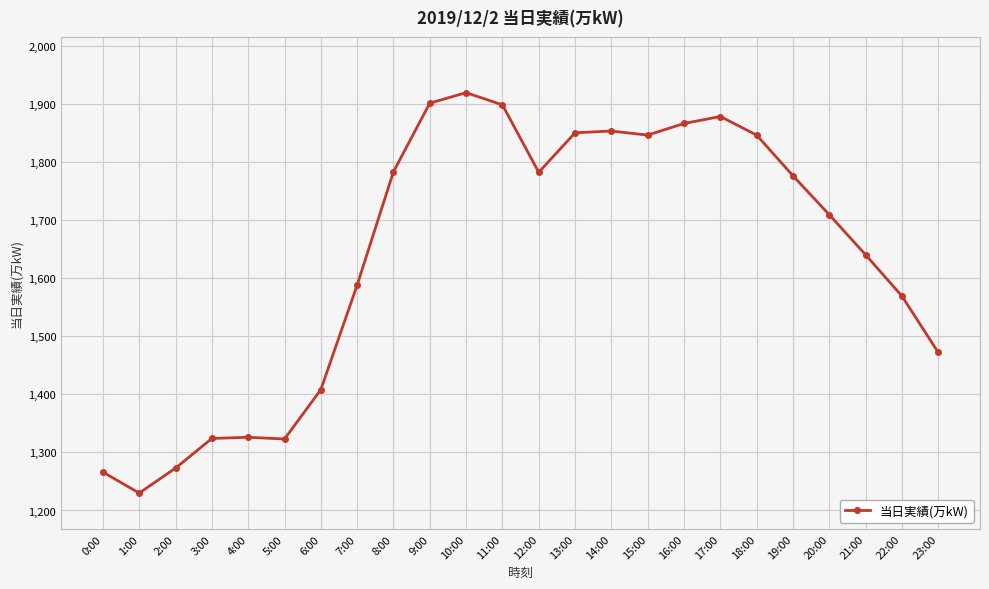

Which label corresponds to the largest value in the chart?

10:00